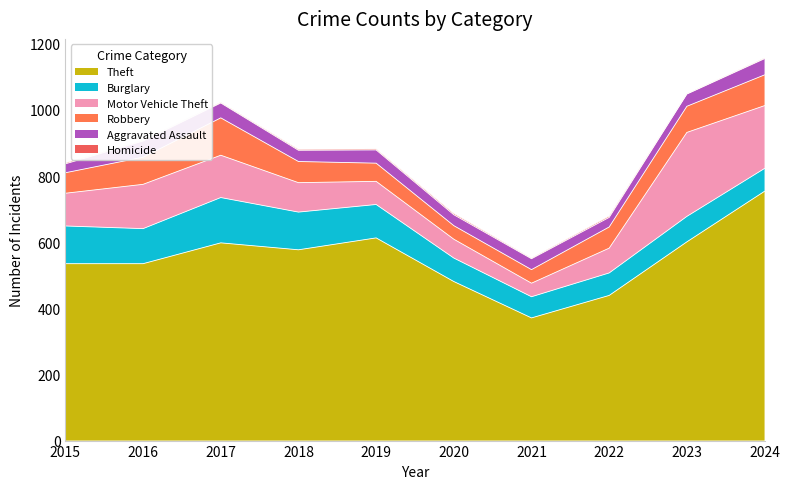

What is the difference between the maximum and second lowest values in the Aggravated Assault series?

20